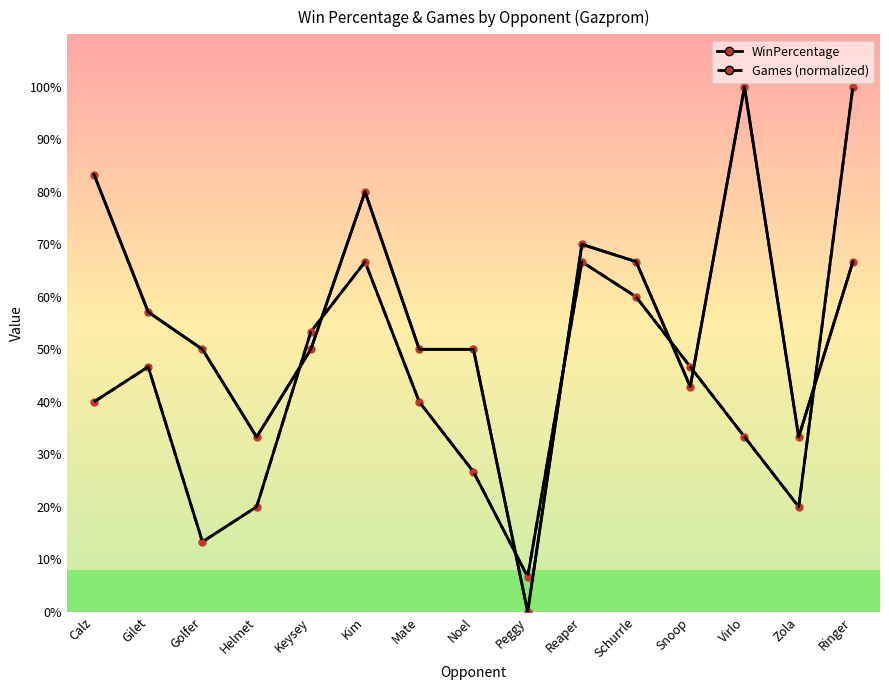

What is the sum of the Games (normalized) values at Schurrle and Kim?

1.3